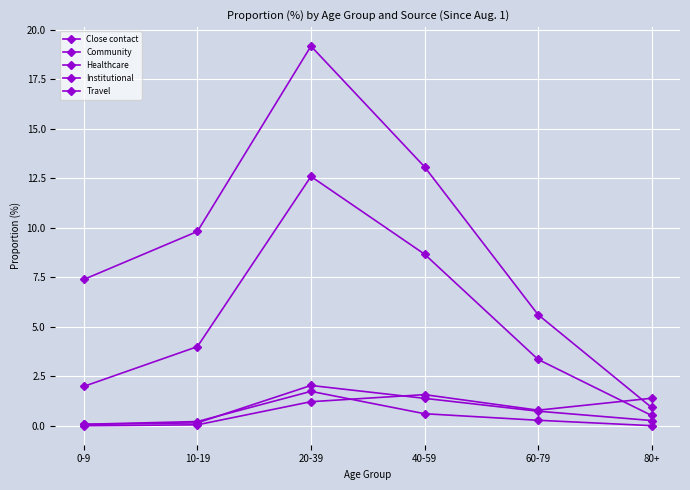

What value does the Close contact series have at 0-9?

7.4